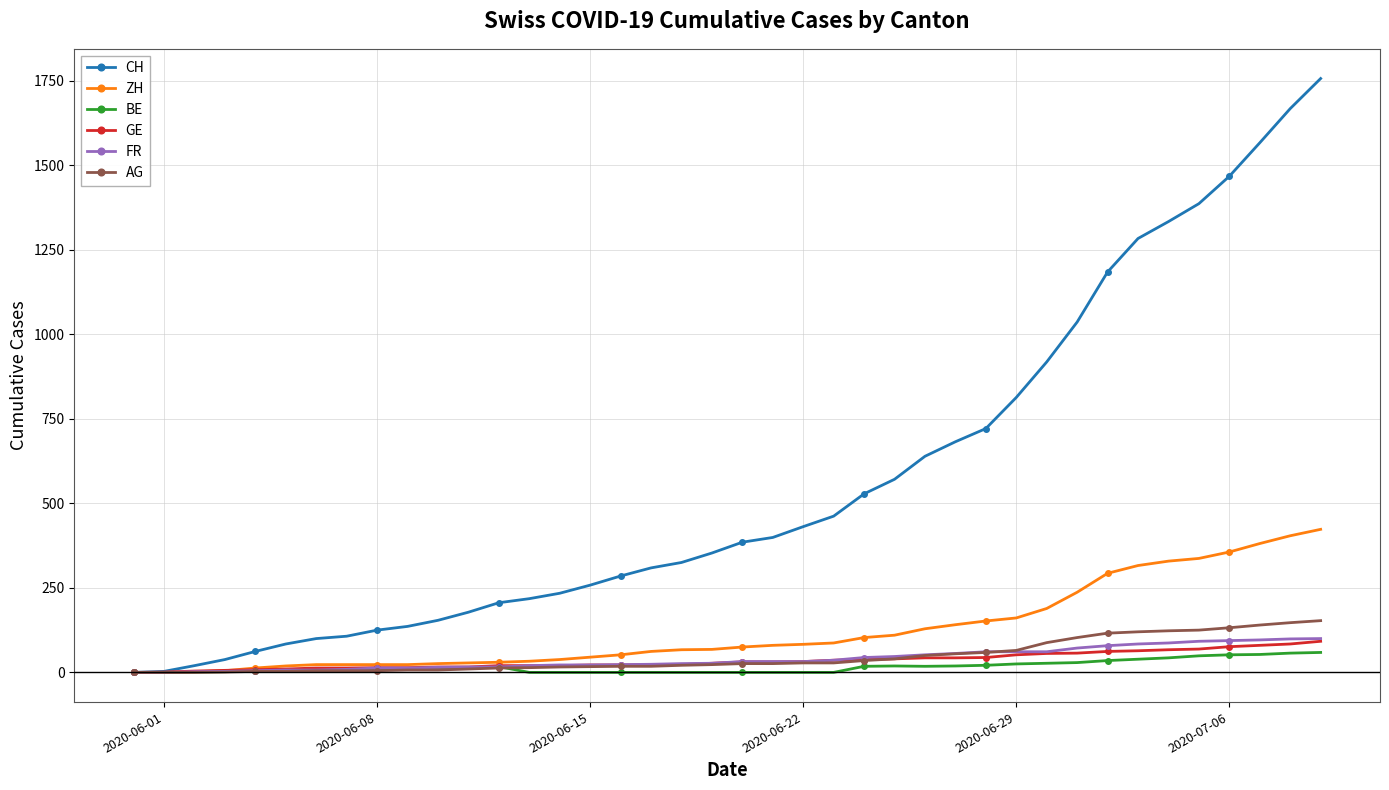

Which series has the widest spread of values?

CH